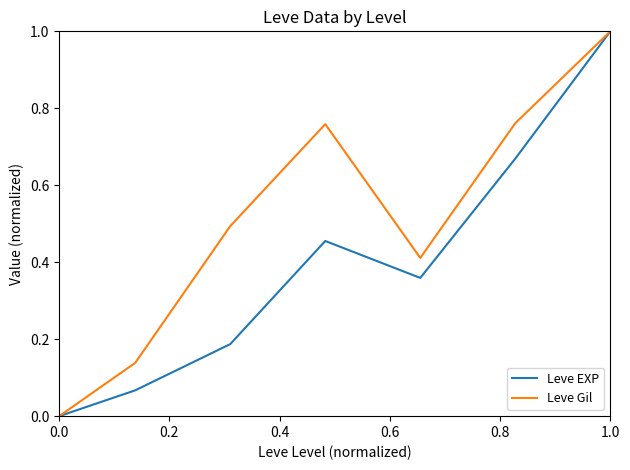

What is the maximum value shown in the chart?

1.0